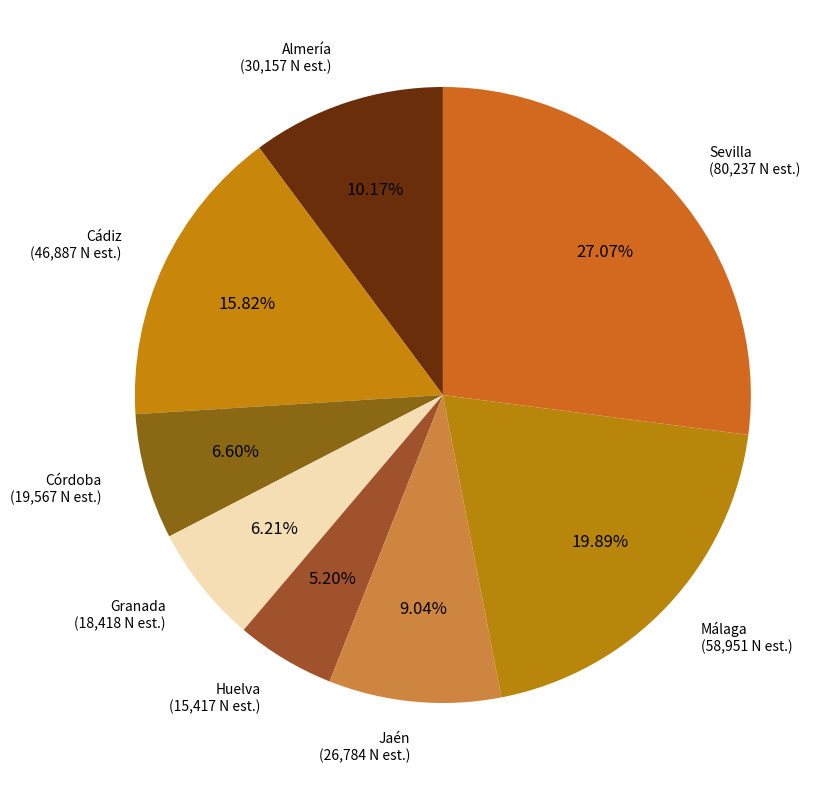

To the nearest percent, what is the difference between the Huelva and Granada slice percentages?

1%